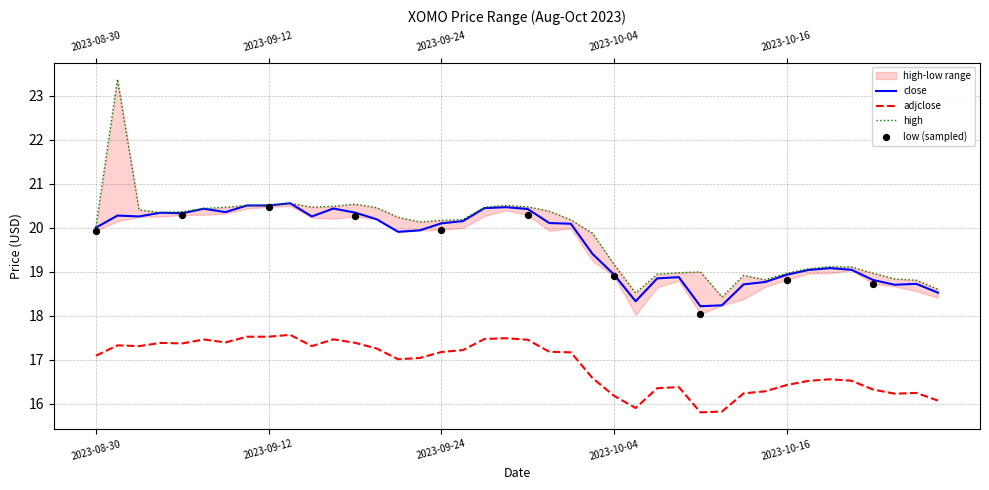

Which series has the largest total across all categories?

high